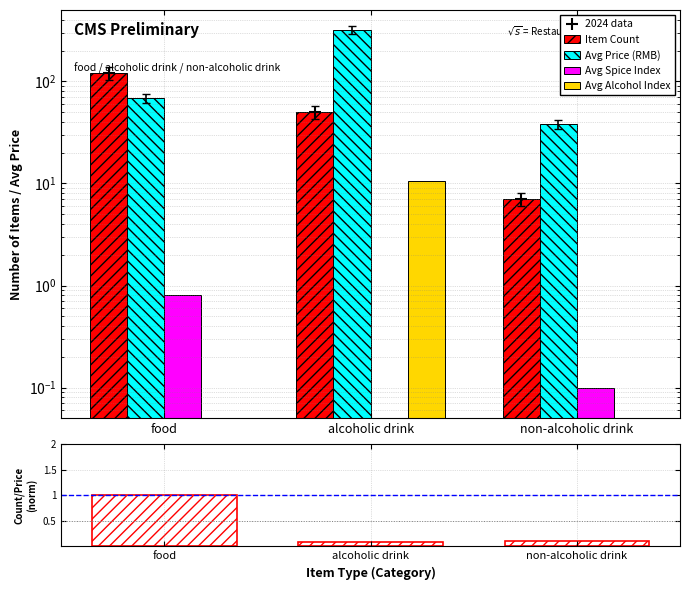

What is the difference between the maximum and second lowest values in the Avg Alcohol Index series?

10.5